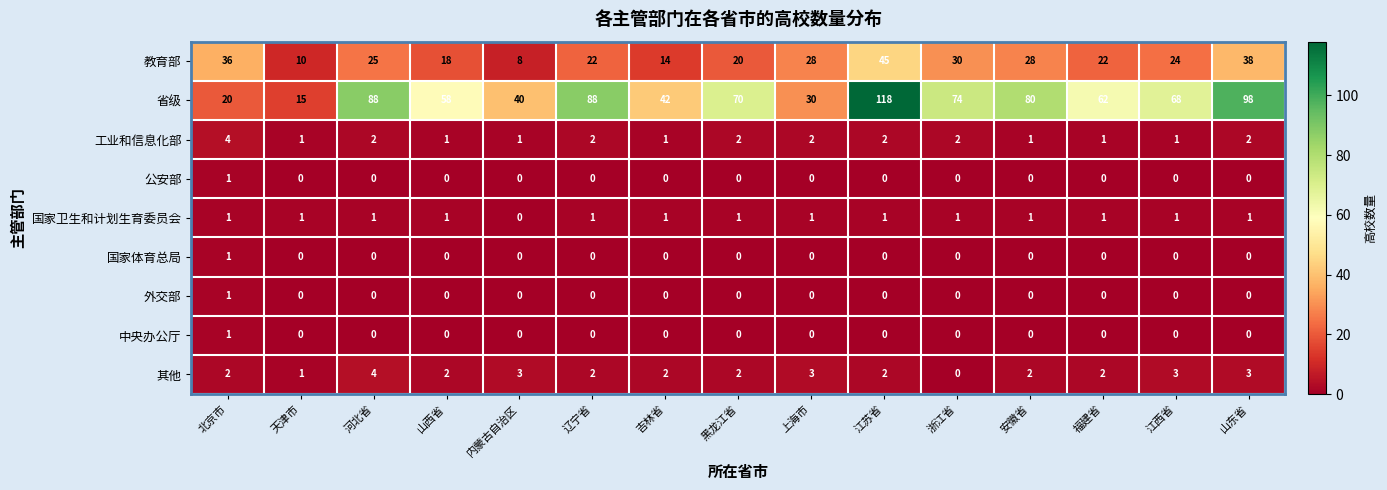

True or false: 教育部 has a value of 32 at 辽宁省.

False